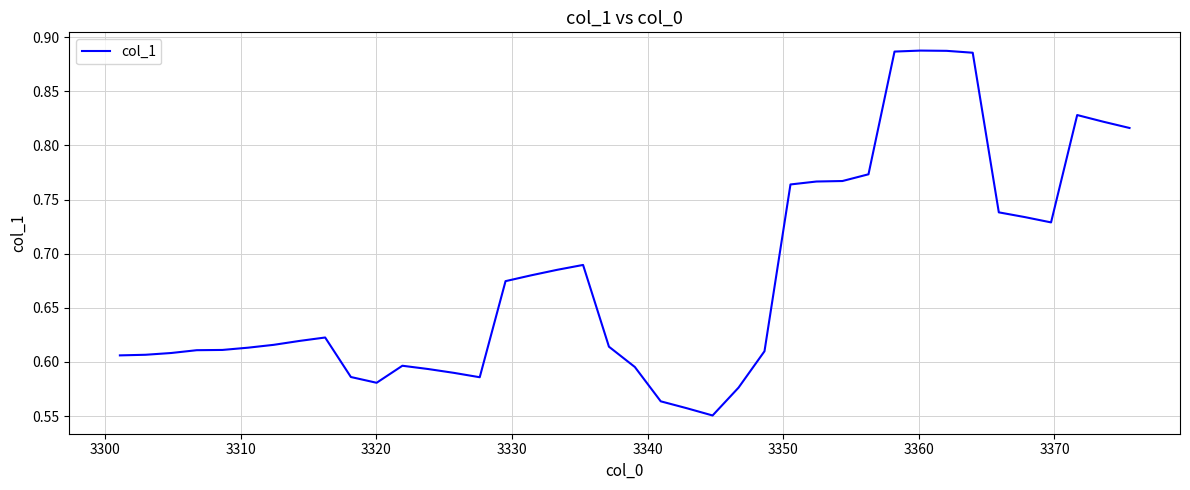

How many lines are shown in the chart?

1